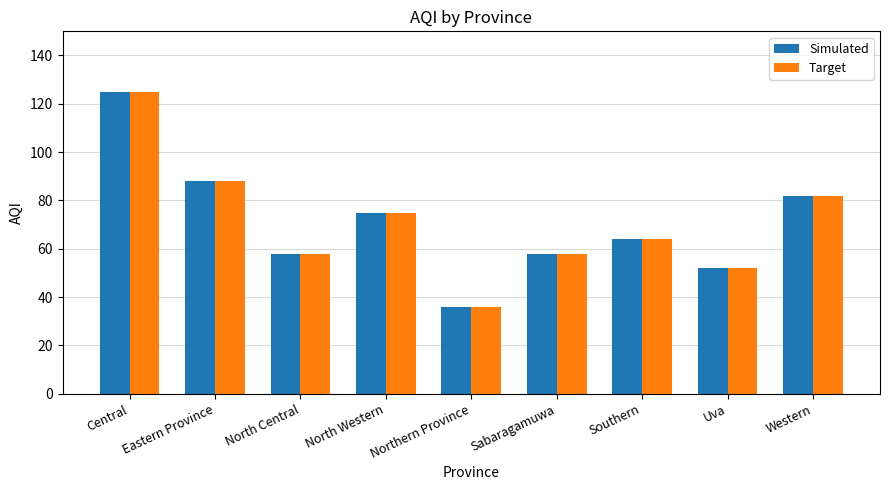

What is the sum of the Simulated values at Western and Uva?

134